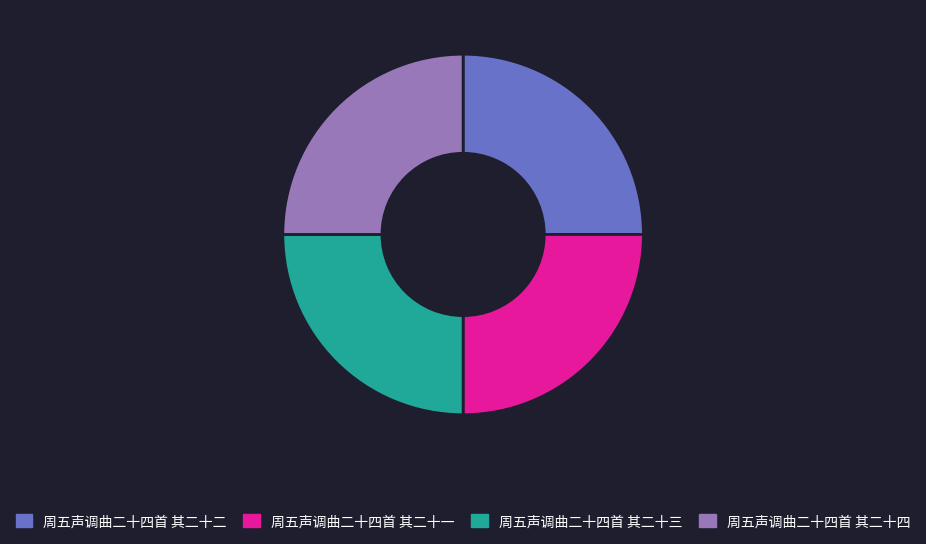

The 周五声调曲二十四首 其二十三 slice represents 12% of the pie. True or false?

False